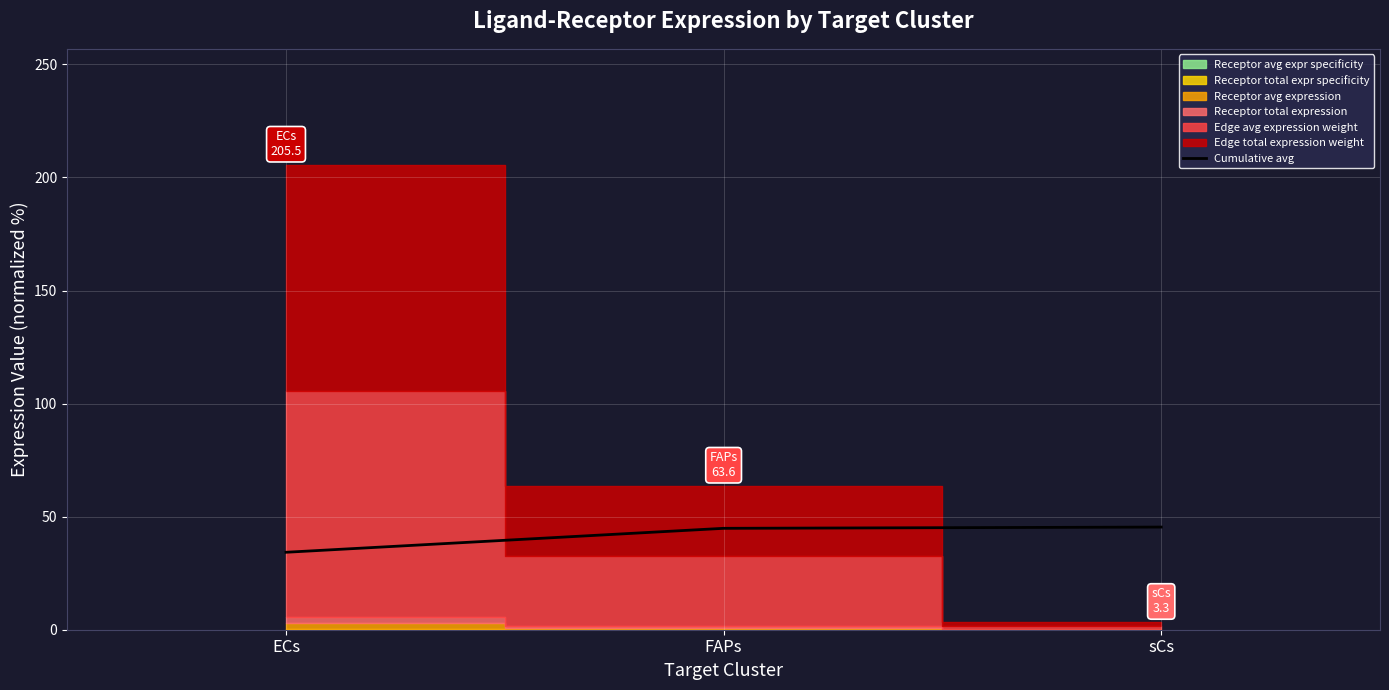

What is the label of the 2nd point from the left?

FAPs